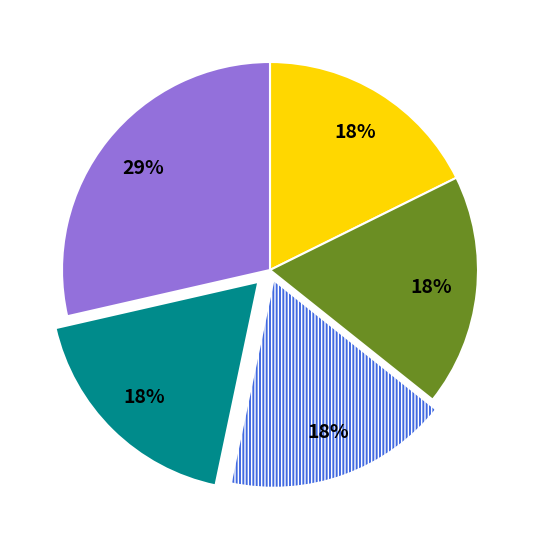

Does any single category account for the majority?

No